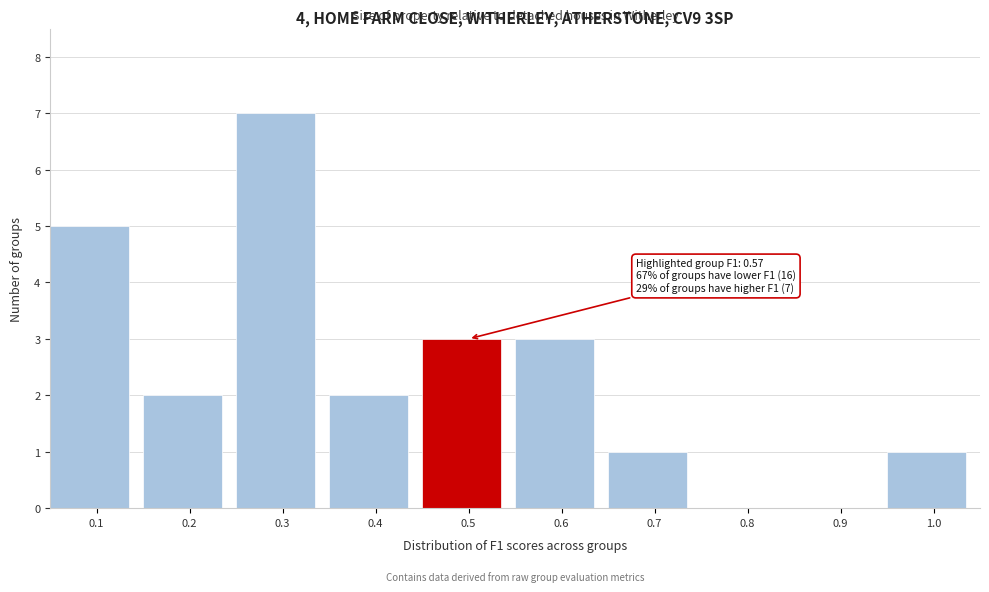

Reading left to right, transcribe all the data shown in this chart.

0.1=5	0.2=2	0.3=7	0.4=2	0.5=3	0.6=3	0.7=1	0.8=0	0.9=0	1.0=1